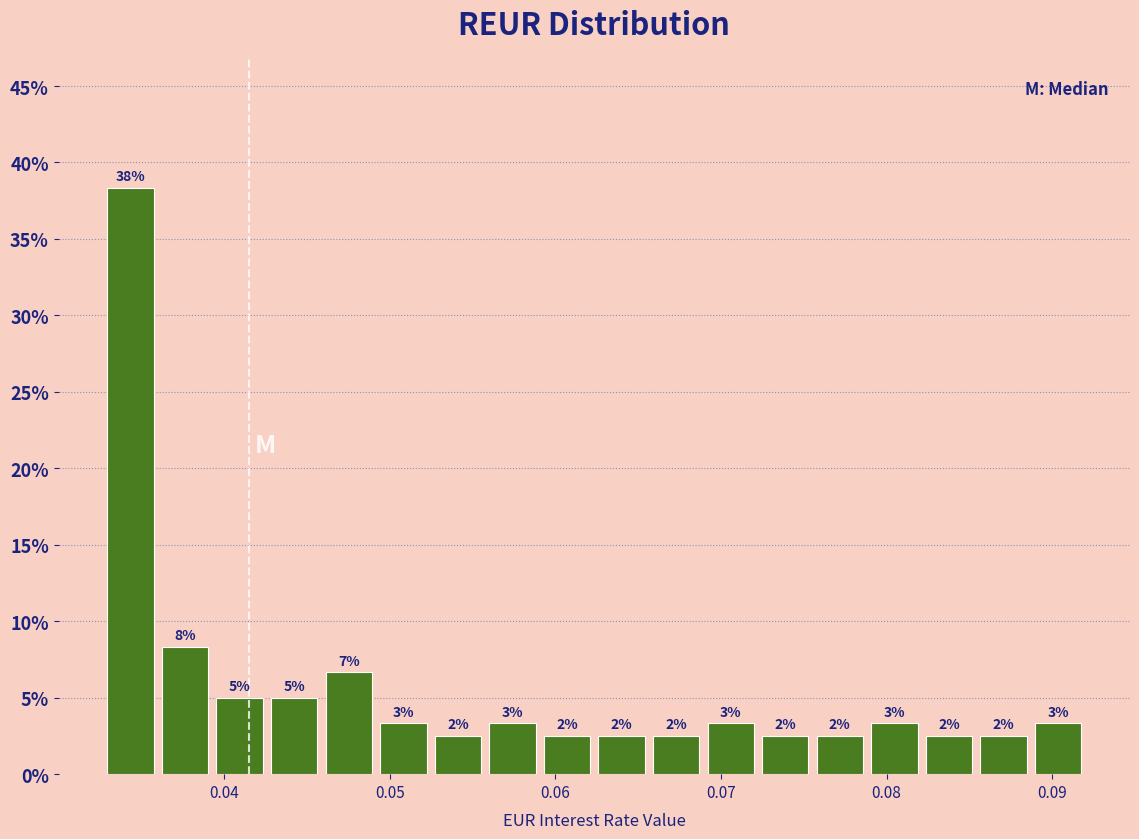

Around what value on the x-axis is the tallest bar? Give the approximate position of its centre, as read against the axis.

0.034